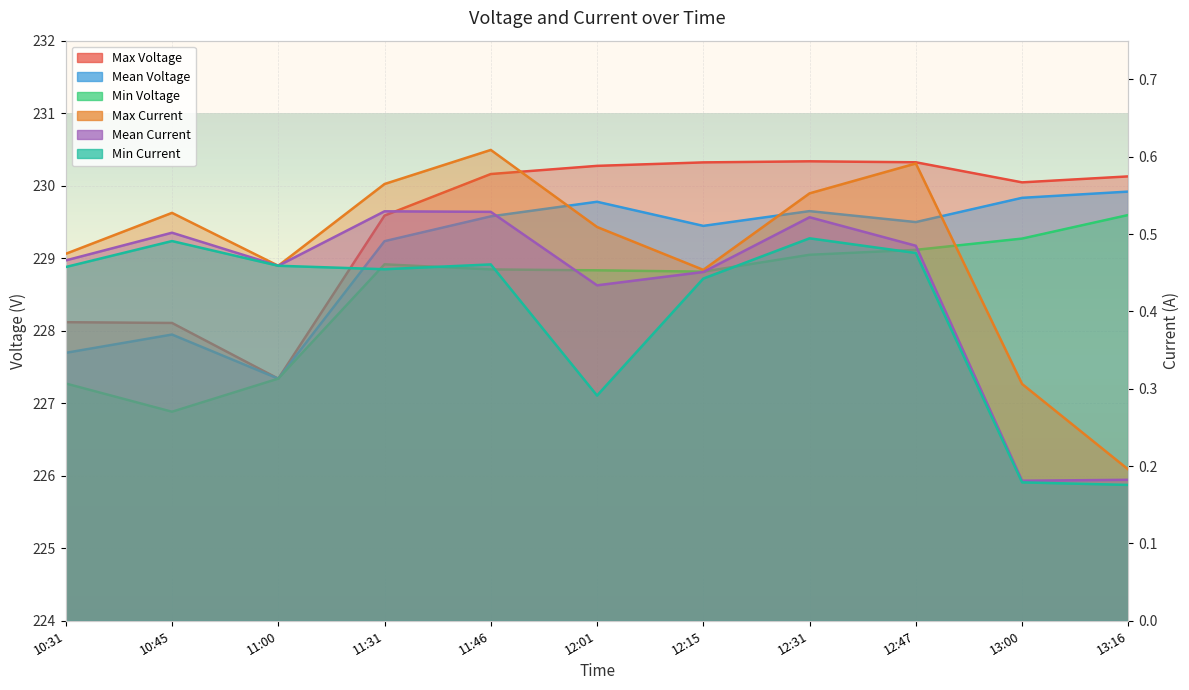

Which has a higher value, 10:45 or 13:16?

13:16